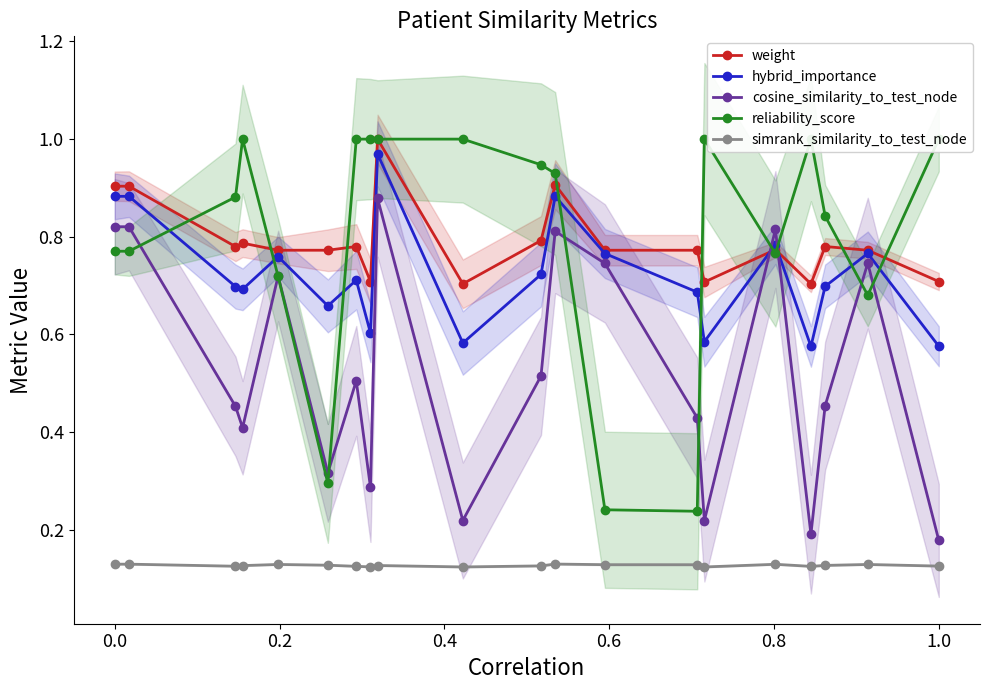

True or false: hybrid_importance has more than 0 points higher than both neighbors.

True